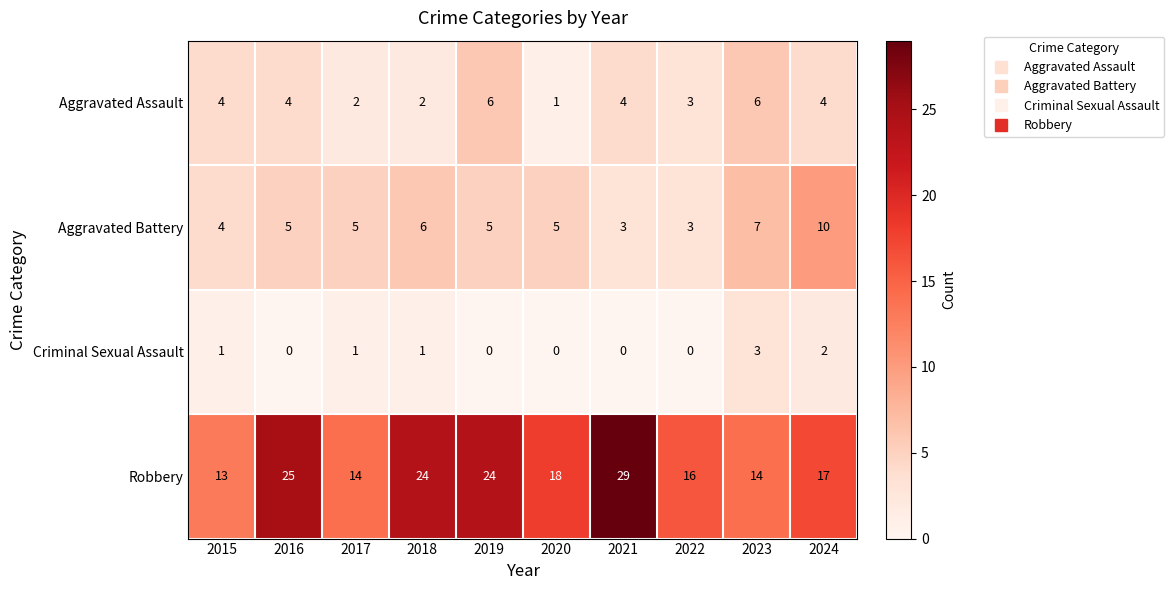

Which category has the highest value across all series?

2021